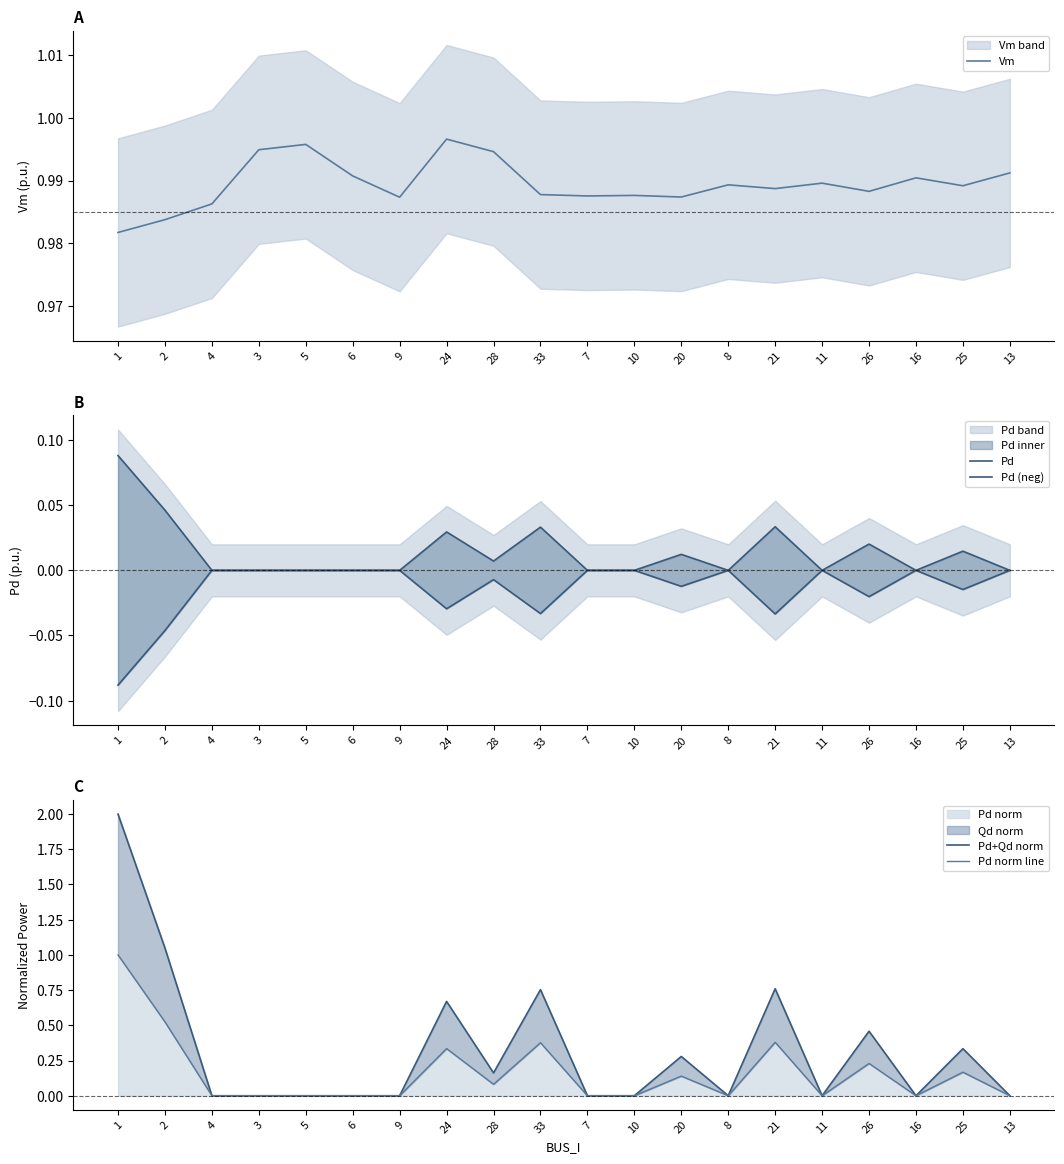

What is the minimum value shown in the chart?

-0.1